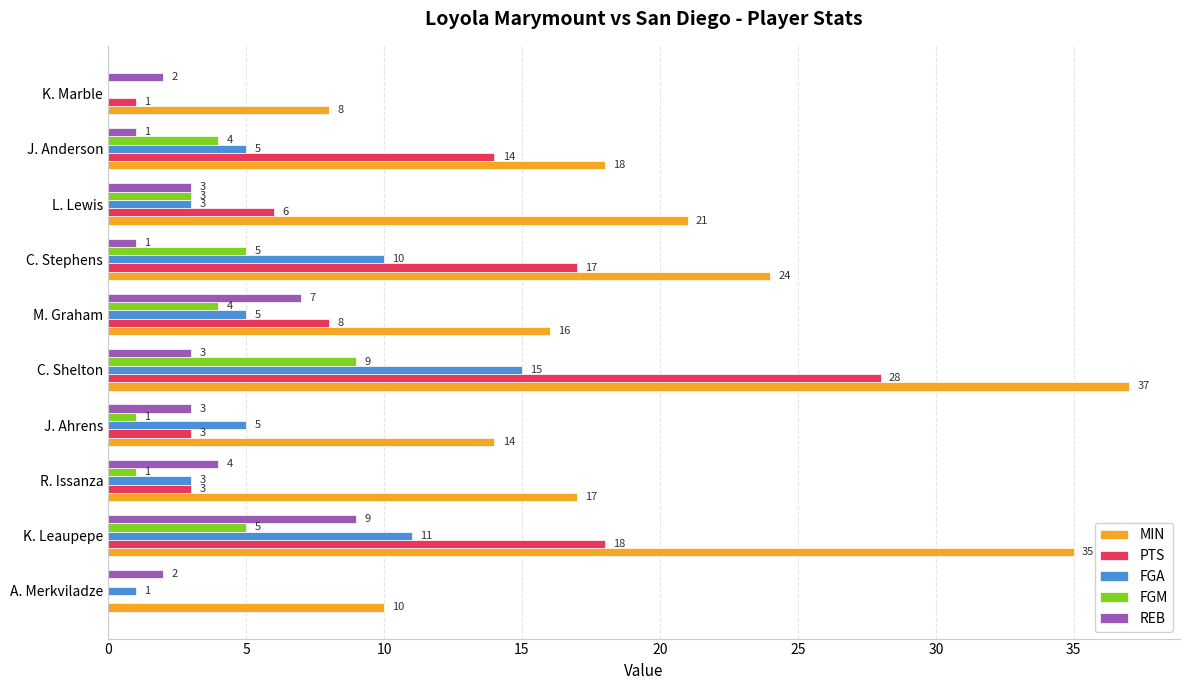

How many series are shown in this chart?

5